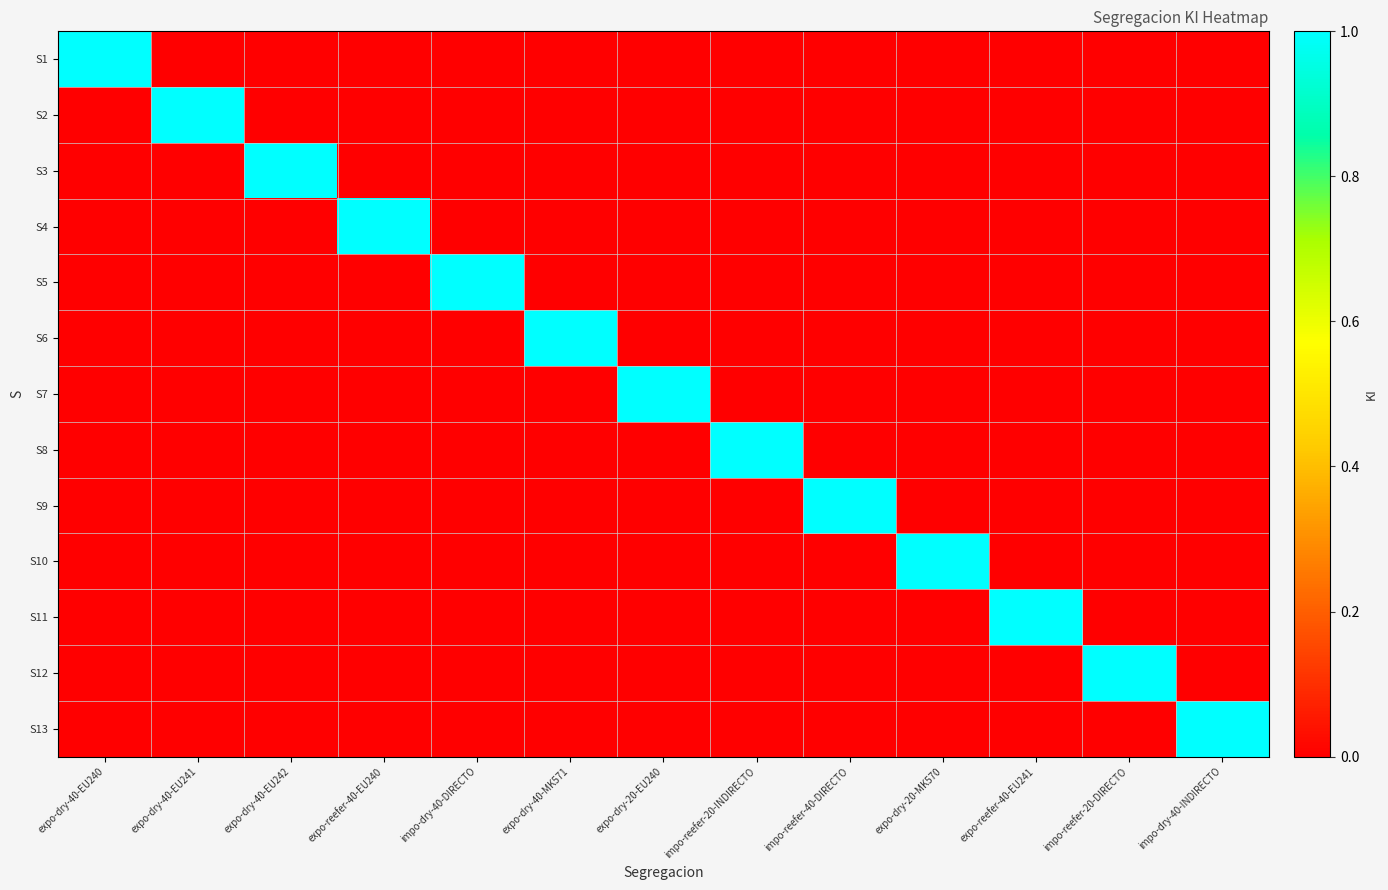

Reading right to left, list all the values displayed in this chart.

S1: impo-dry-40-INDIRECTO=0	impo-reefer-20-DIRECTO=0	expo-reefer-40-EU241=0	expo-dry-20-MK570=0	impo-reefer-40-DIRECTO=0	impo-reefer-20-INDIRECTO=0	expo-dry-20-EU240=0	expo-dry-40-MK571=0	impo-dry-40-DIRECTO=0	expo-reefer-40-EU240=0	expo-dry-40-EU242=0	expo-dry-40-EU241=0	expo-dry-40-EU240=1
S2: impo-dry-40-INDIRECTO=0	impo-reefer-20-DIRECTO=0	expo-reefer-40-EU241=0	expo-dry-20-MK570=0	impo-reefer-40-DIRECTO=0	impo-reefer-20-INDIRECTO=0	expo-dry-20-EU240=0	expo-dry-40-MK571=0	impo-dry-40-DIRECTO=0	expo-reefer-40-EU240=0	expo-dry-40-EU242=0	expo-dry-40-EU241=1	expo-dry-40-EU240=0
S3: impo-dry-40-INDIRECTO=0	impo-reefer-20-DIRECTO=0	expo-reefer-40-EU241=0	expo-dry-20-MK570=0	impo-reefer-40-DIRECTO=0	impo-reefer-20-INDIRECTO=0	expo-dry-20-EU240=0	expo-dry-40-MK571=0	impo-dry-40-DIRECTO=0	expo-reefer-40-EU240=0	expo-dry-40-EU242=1	expo-dry-40-EU241=0	expo-dry-40-EU240=0
S4: impo-dry-40-INDIRECTO=0	impo-reefer-20-DIRECTO=0	expo-reefer-40-EU241=0	expo-dry-20-MK570=0	impo-reefer-40-DIRECTO=0	impo-reefer-20-INDIRECTO=0	expo-dry-20-EU240=0	expo-dry-40-MK571=0	impo-dry-40-DIRECTO=0	expo-reefer-40-EU240=1	expo-dry-40-EU242=0	expo-dry-40-EU241=0	expo-dry-40-EU240=0
S5: impo-dry-40-INDIRECTO=0	impo-reefer-20-DIRECTO=0	expo-reefer-40-EU241=0	expo-dry-20-MK570=0	impo-reefer-40-DIRECTO=0	impo-reefer-20-INDIRECTO=0	expo-dry-20-EU240=0	expo-dry-40-MK571=0	impo-dry-40-DIRECTO=1	expo-reefer-40-EU240=0	expo-dry-40-EU242=0	expo-dry-40-EU241=0	expo-dry-40-EU240=0
S6: impo-dry-40-INDIRECTO=0	impo-reefer-20-DIRECTO=0	expo-reefer-40-EU241=0	expo-dry-20-MK570=0	impo-reefer-40-DIRECTO=0	impo-reefer-20-INDIRECTO=0	expo-dry-20-EU240=0	expo-dry-40-MK571=1	impo-dry-40-DIRECTO=0	expo-reefer-40-EU240=0	expo-dry-40-EU242=0	expo-dry-40-EU241=0	expo-dry-40-EU240=0
S7: impo-dry-40-INDIRECTO=0	impo-reefer-20-DIRECTO=0	expo-reefer-40-EU241=0	expo-dry-20-MK570=0	impo-reefer-40-DIRECTO=0	impo-reefer-20-INDIRECTO=0	expo-dry-20-EU240=1	expo-dry-40-MK571=0	impo-dry-40-DIRECTO=0	expo-reefer-40-EU240=0	expo-dry-40-EU242=0	expo-dry-40-EU241=0	expo-dry-40-EU240=0
S8: impo-dry-40-INDIRECTO=0	impo-reefer-20-DIRECTO=0	expo-reefer-40-EU241=0	expo-dry-20-MK570=0	impo-reefer-40-DIRECTO=0	impo-reefer-20-INDIRECTO=1	expo-dry-20-EU240=0	expo-dry-40-MK571=0	impo-dry-40-DIRECTO=0	expo-reefer-40-EU240=0	expo-dry-40-EU242=0	expo-dry-40-EU241=0	expo-dry-40-EU240=0
S9: impo-dry-40-INDIRECTO=0	impo-reefer-20-DIRECTO=0	expo-reefer-40-EU241=0	expo-dry-20-MK570=0	impo-reefer-40-DIRECTO=1	impo-reefer-20-INDIRECTO=0	expo-dry-20-EU240=0	expo-dry-40-MK571=0	impo-dry-40-DIRECTO=0	expo-reefer-40-EU240=0	expo-dry-40-EU242=0	expo-dry-40-EU241=0	expo-dry-40-EU240=0
S10: impo-dry-40-INDIRECTO=0	impo-reefer-20-DIRECTO=0	expo-reefer-40-EU241=0	expo-dry-20-MK570=1	impo-reefer-40-DIRECTO=0	impo-reefer-20-INDIRECTO=0	expo-dry-20-EU240=0	expo-dry-40-MK571=0	impo-dry-40-DIRECTO=0	expo-reefer-40-EU240=0	expo-dry-40-EU242=0	expo-dry-40-EU241=0	expo-dry-40-EU240=0
S11: impo-dry-40-INDIRECTO=0	impo-reefer-20-DIRECTO=0	expo-reefer-40-EU241=1	expo-dry-20-MK570=0	impo-reefer-40-DIRECTO=0	impo-reefer-20-INDIRECTO=0	expo-dry-20-EU240=0	expo-dry-40-MK571=0	impo-dry-40-DIRECTO=0	expo-reefer-40-EU240=0	expo-dry-40-EU242=0	expo-dry-40-EU241=0	expo-dry-40-EU240=0
S12: impo-dry-40-INDIRECTO=0	impo-reefer-20-DIRECTO=1	expo-reefer-40-EU241=0	expo-dry-20-MK570=0	impo-reefer-40-DIRECTO=0	impo-reefer-20-INDIRECTO=0	expo-dry-20-EU240=0	expo-dry-40-MK571=0	impo-dry-40-DIRECTO=0	expo-reefer-40-EU240=0	expo-dry-40-EU242=0	expo-dry-40-EU241=0	expo-dry-40-EU240=0
S13: impo-dry-40-INDIRECTO=1	impo-reefer-20-DIRECTO=0	expo-reefer-40-EU241=0	expo-dry-20-MK570=0	impo-reefer-40-DIRECTO=0	impo-reefer-20-INDIRECTO=0	expo-dry-20-EU240=0	expo-dry-40-MK571=0	impo-dry-40-DIRECTO=0	expo-reefer-40-EU240=0	expo-dry-40-EU242=0	expo-dry-40-EU241=0	expo-dry-40-EU240=0